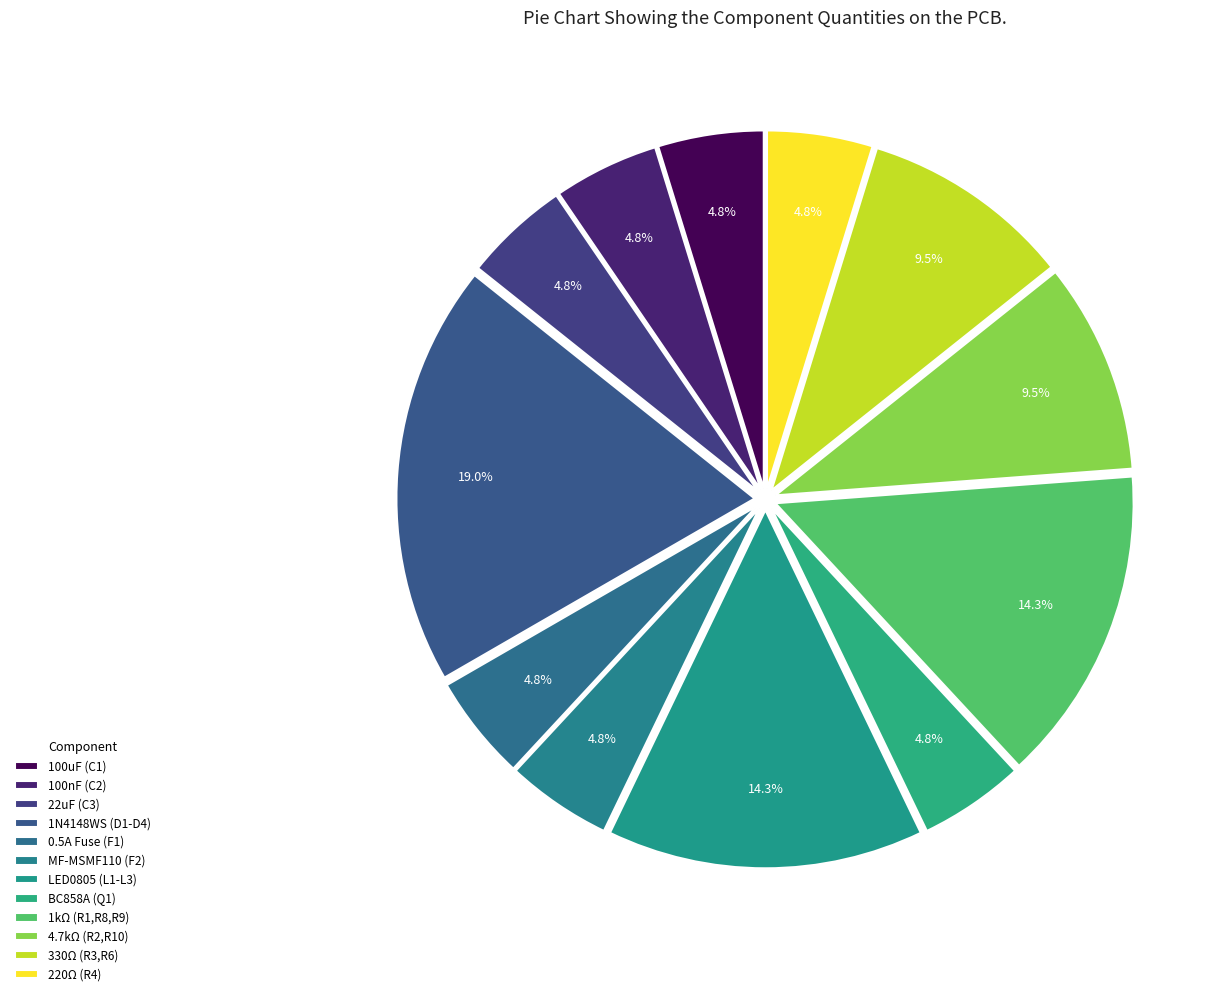

Count the number of slices in the pie.

12